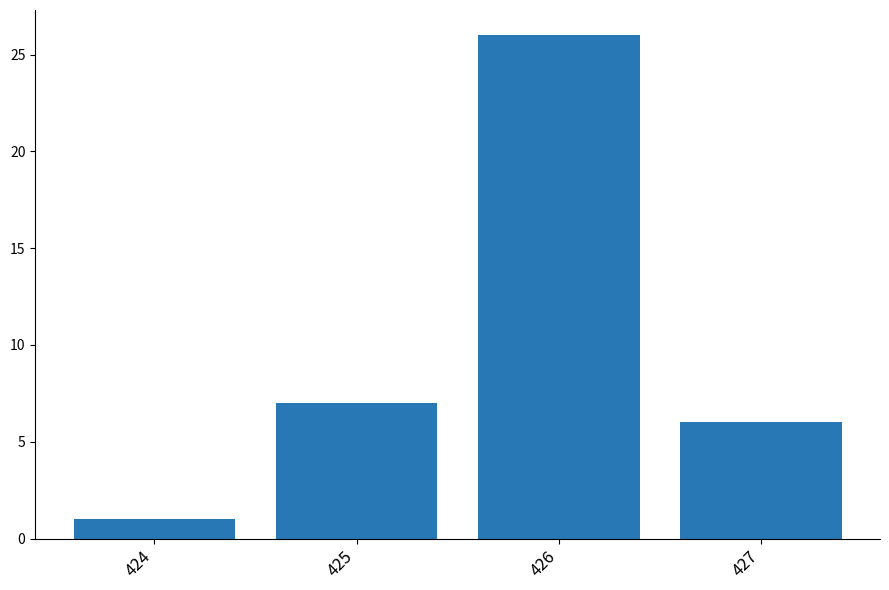

Which has a higher value, 424 or 425?

425